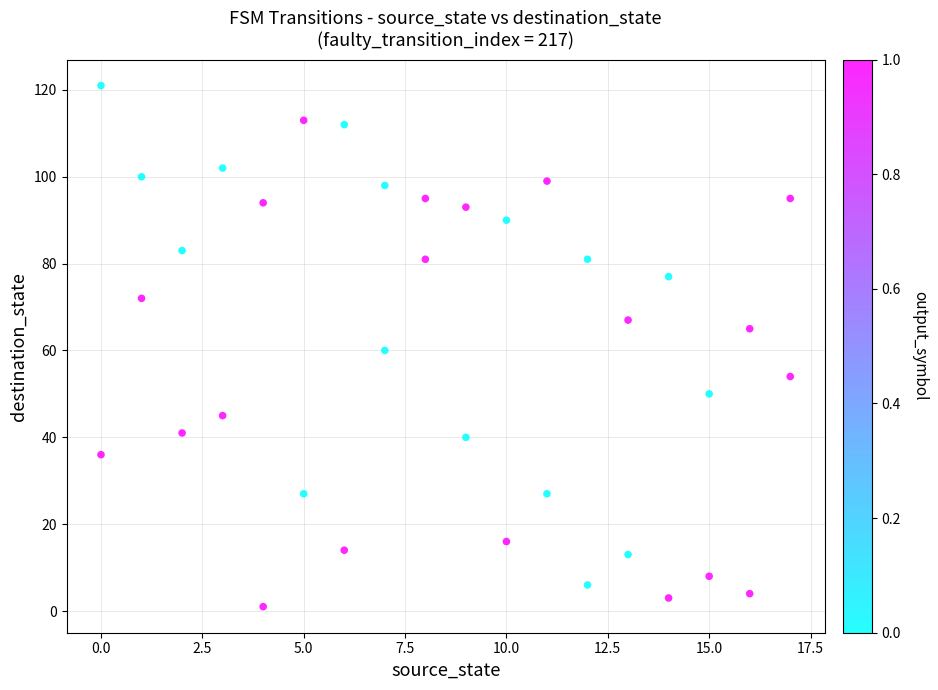

What is the range of Y values (max minus min)?

120